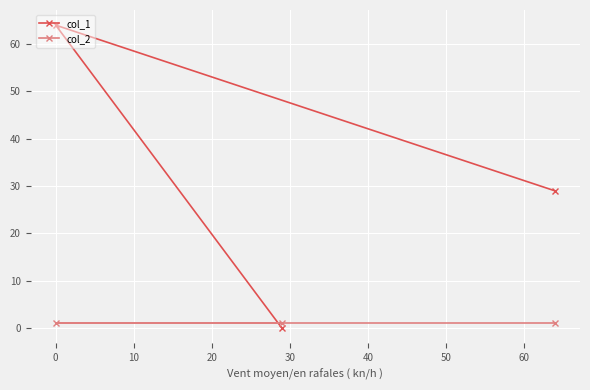

What is the sum of all col_2 values?

3